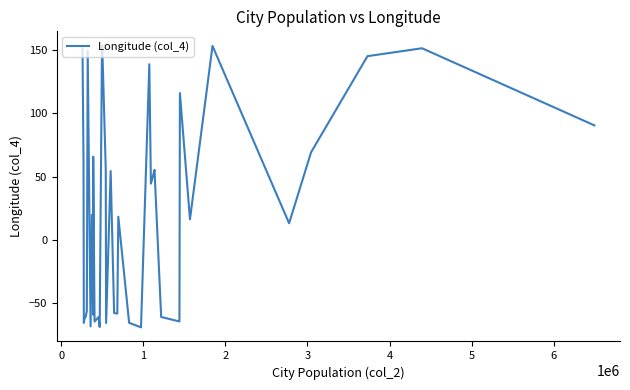

What is the smallest value displayed?

-68.8